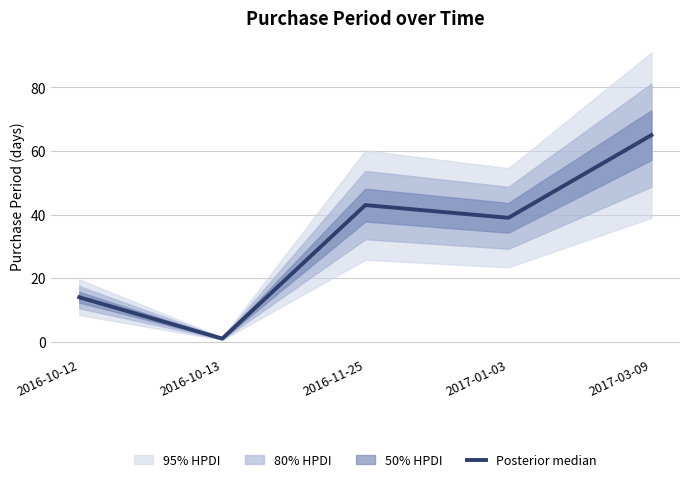

What is the difference between the maximum and minimum values?

64